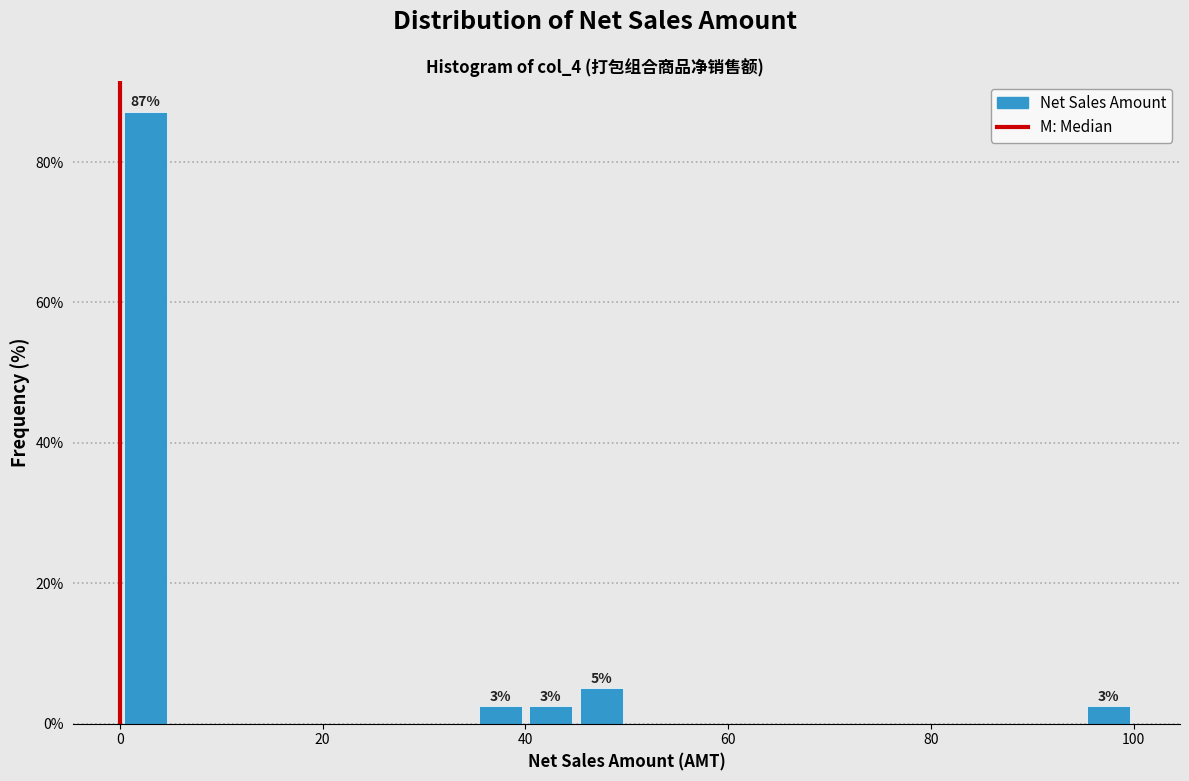

Around what value on the x-axis is the tallest bar? Give the approximate position of its centre, as read against the axis.

2